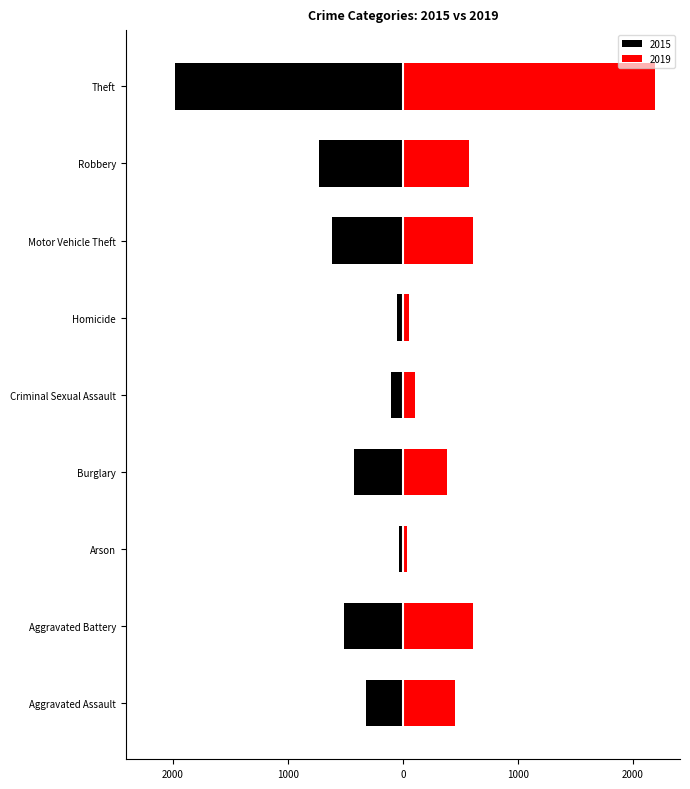

What value does the 2015 series have at Criminal Sexual Assault?

-105